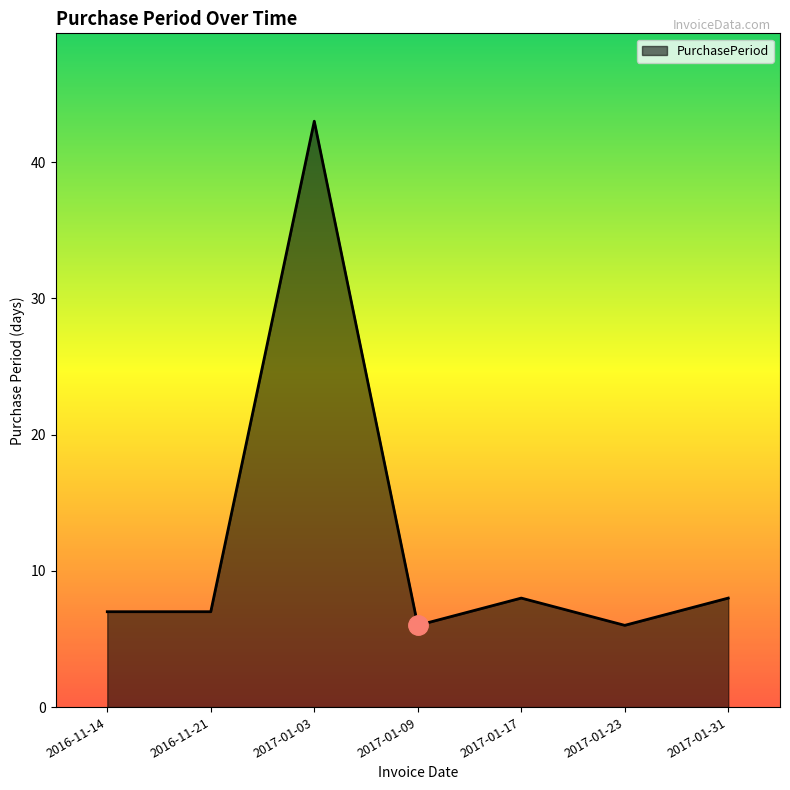

What is the minimum value shown in the chart?

6